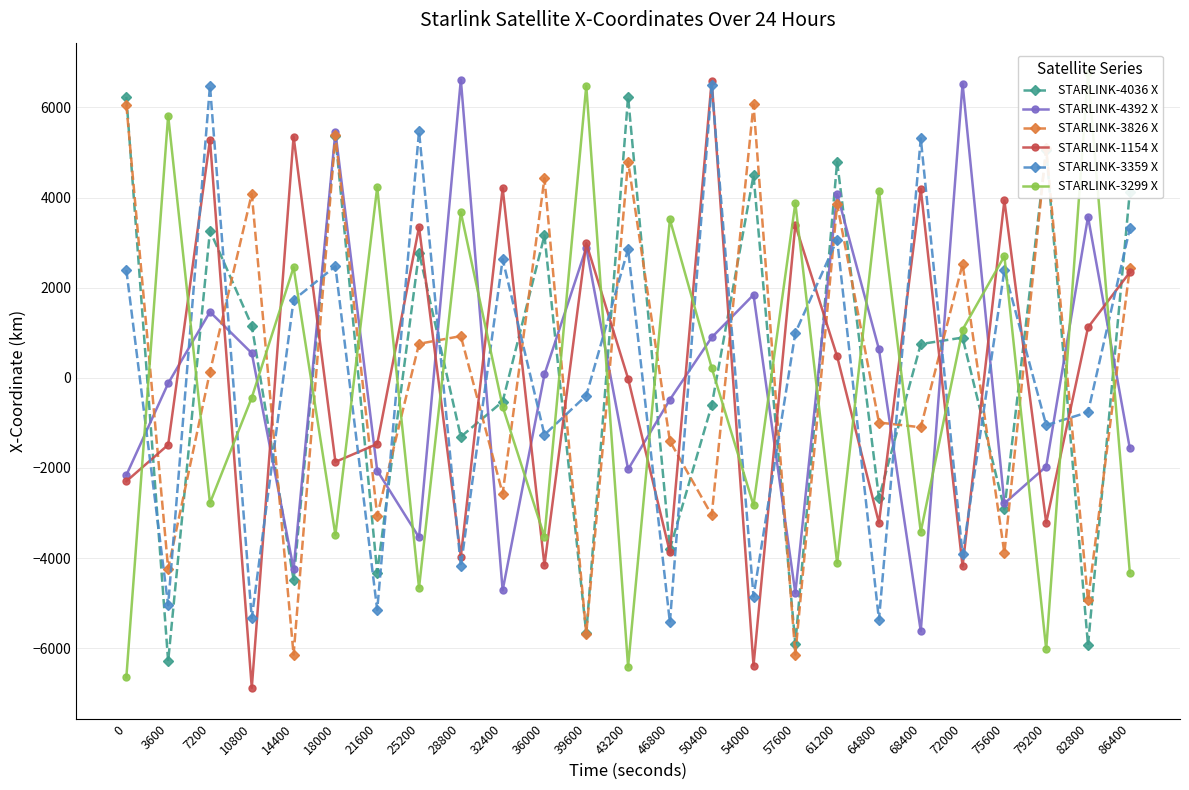

Which series changed the most between 43200 and 54000?

STARLINK-3359 X